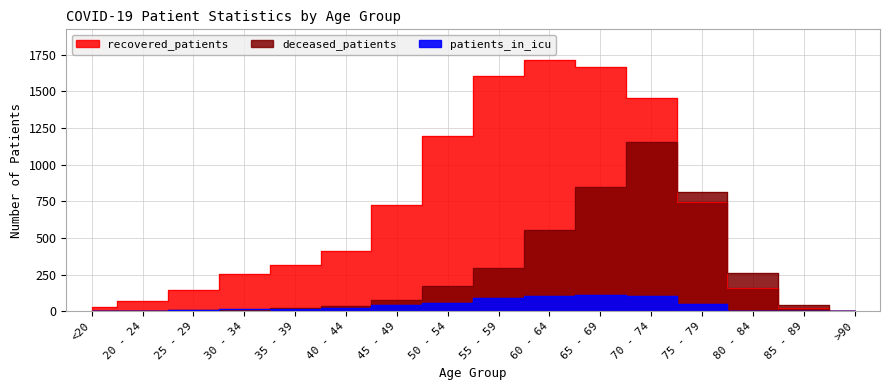

How many lines are shown in the chart?

3